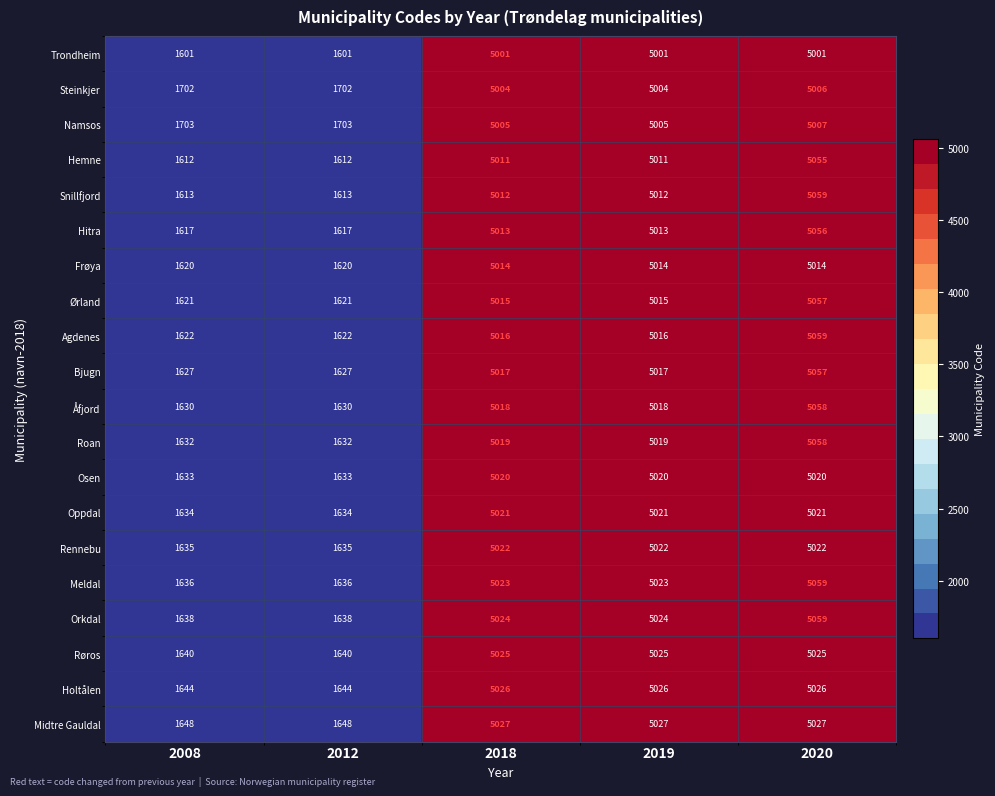

At how many categories does at least one series exceed 3710?

3